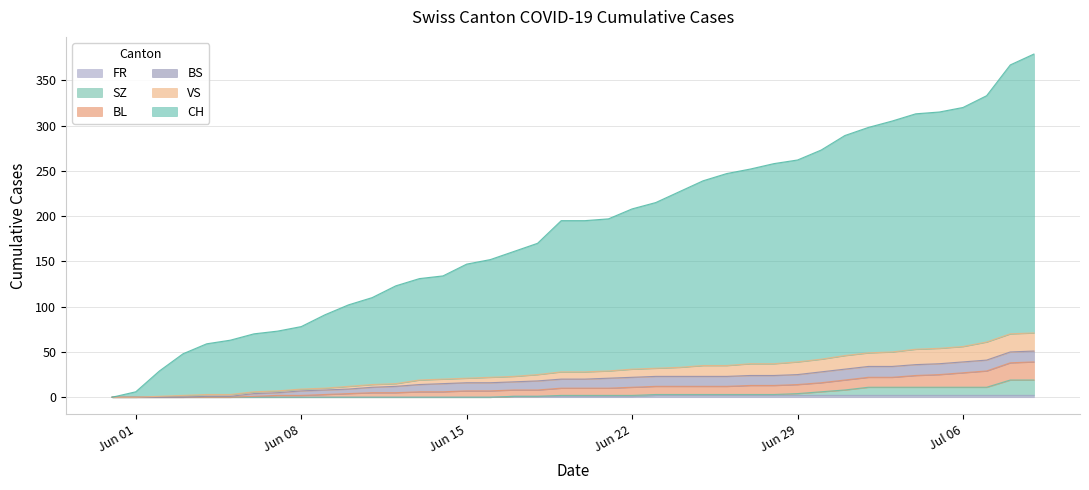

Which series has the largest total across all categories?

CH